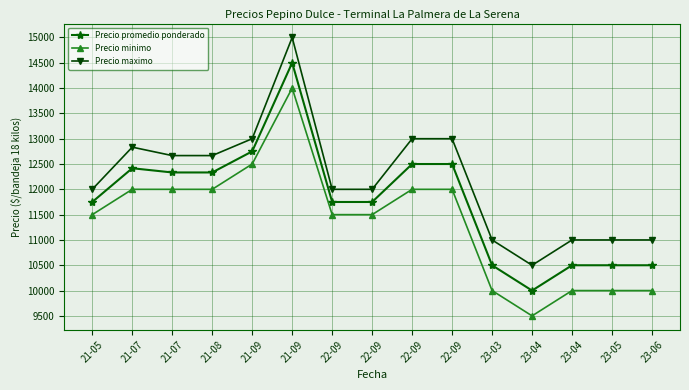

Is this an area chart (filled region under the line)?

No